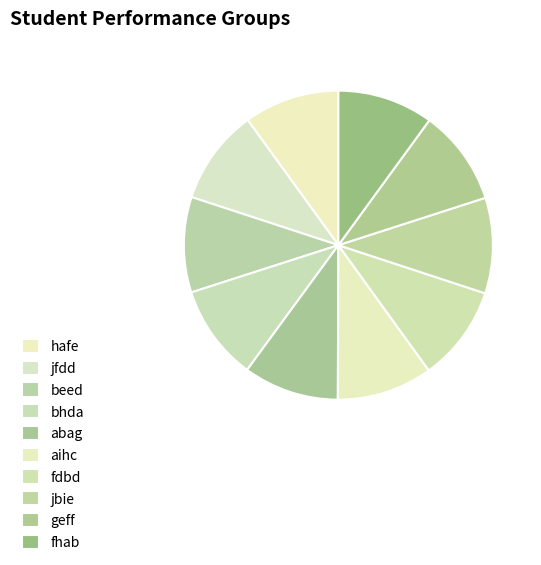

Count the number of slices in the pie.

10